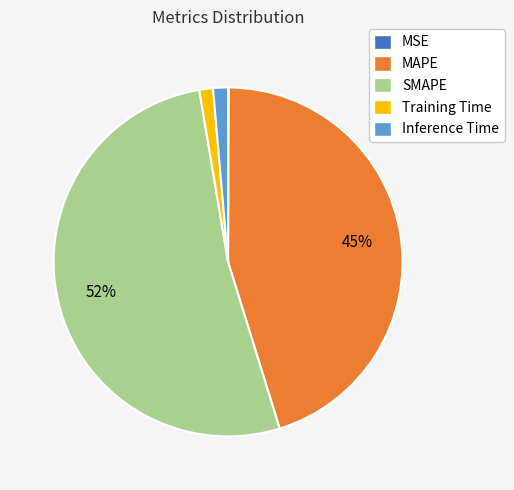

To the nearest percent, what is the difference between the SMAPE and MAPE slice percentages?

7%